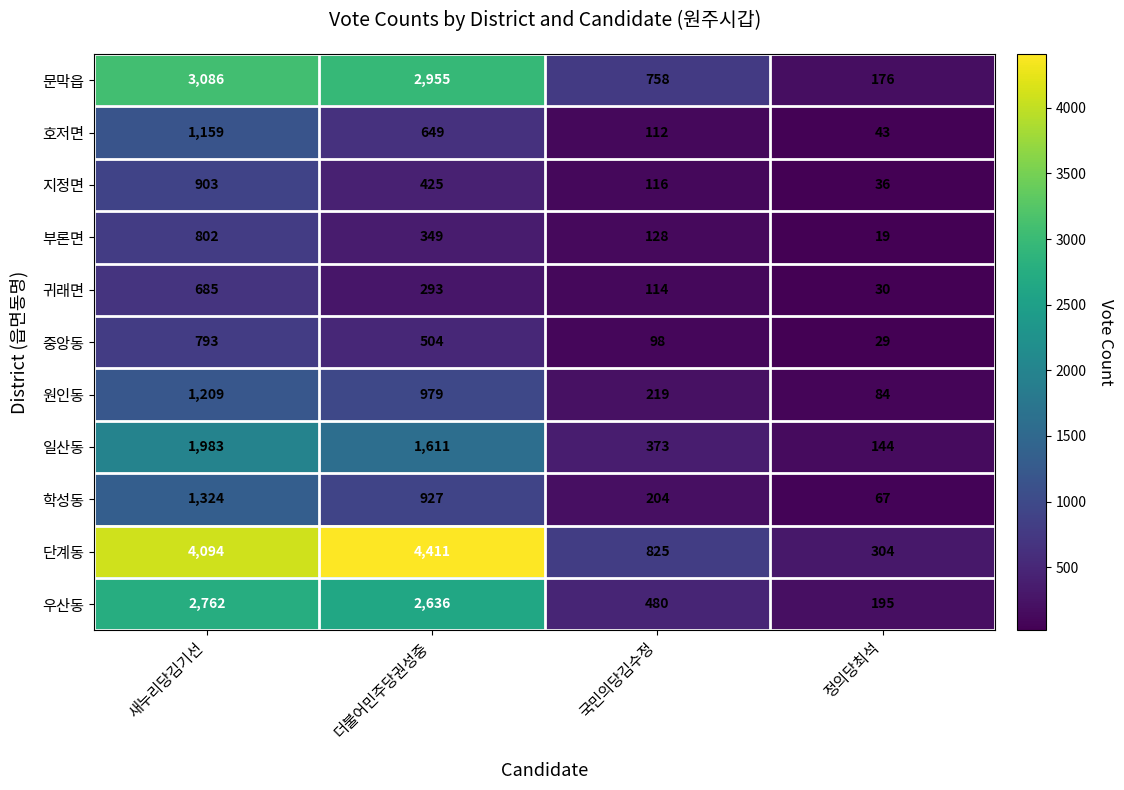

Which series has the largest total across all categories?

단계동